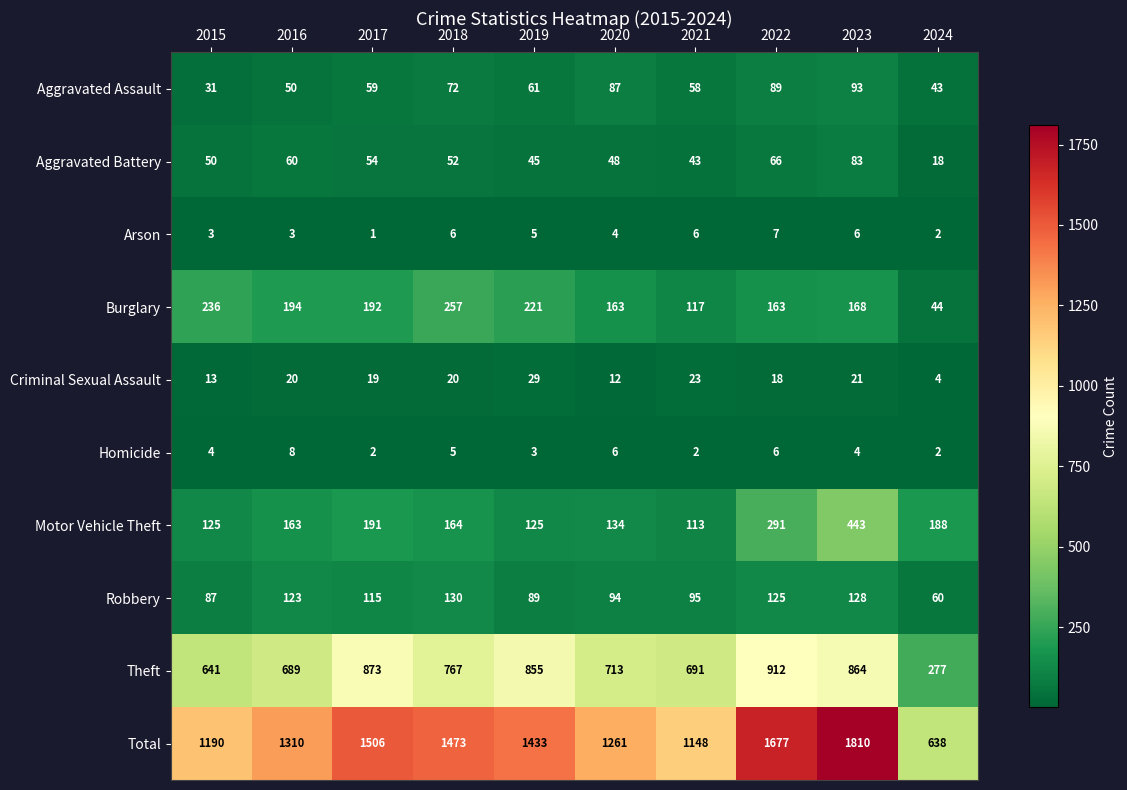

Which series has the largest total across all categories?

Total